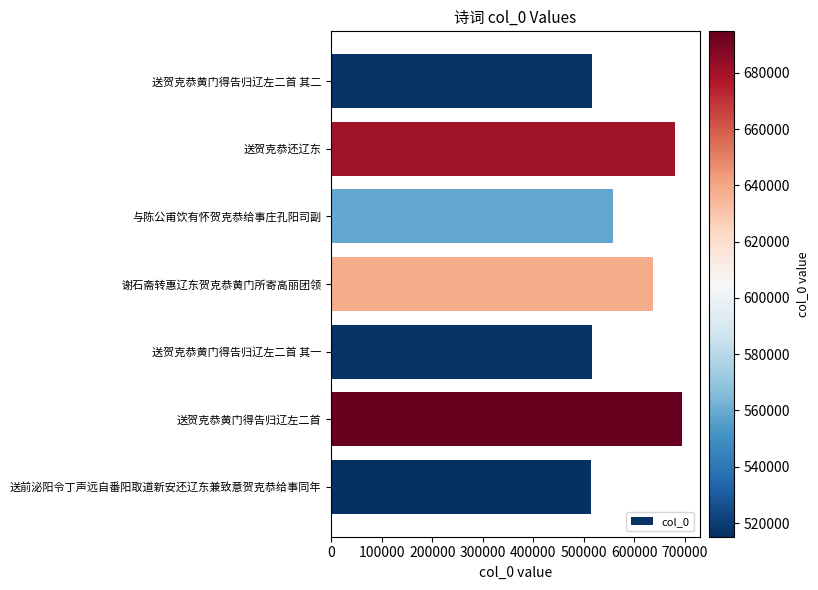

Does the chart contain stacked bars?

No